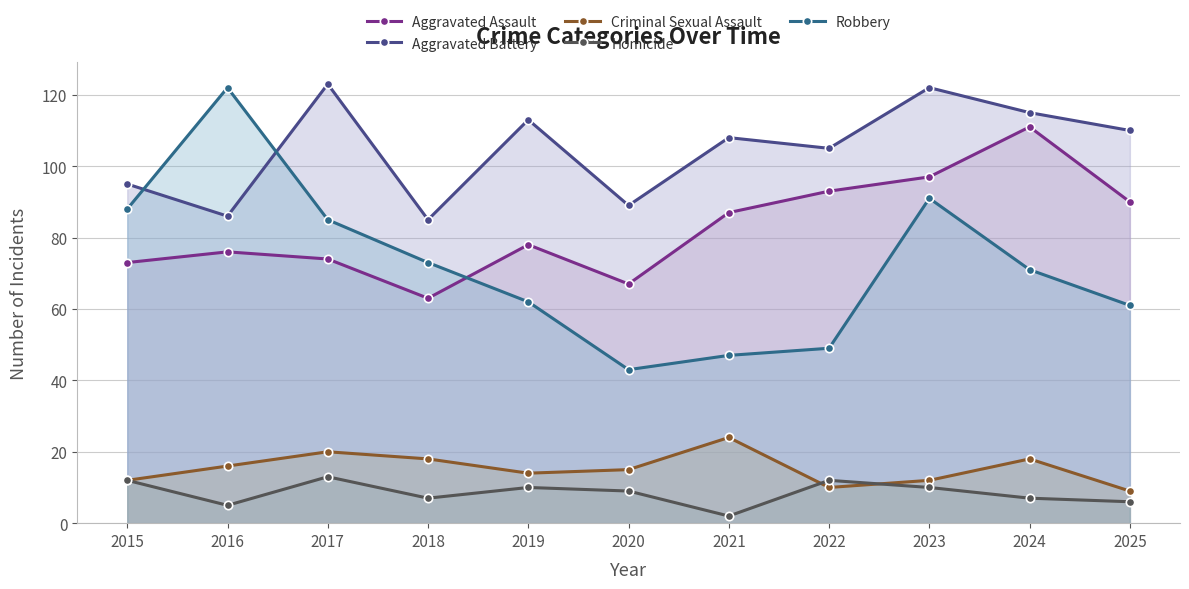

Is the value of Criminal Sexual Assault at 2015 greater than the value of Homicide at 2021?

Yes